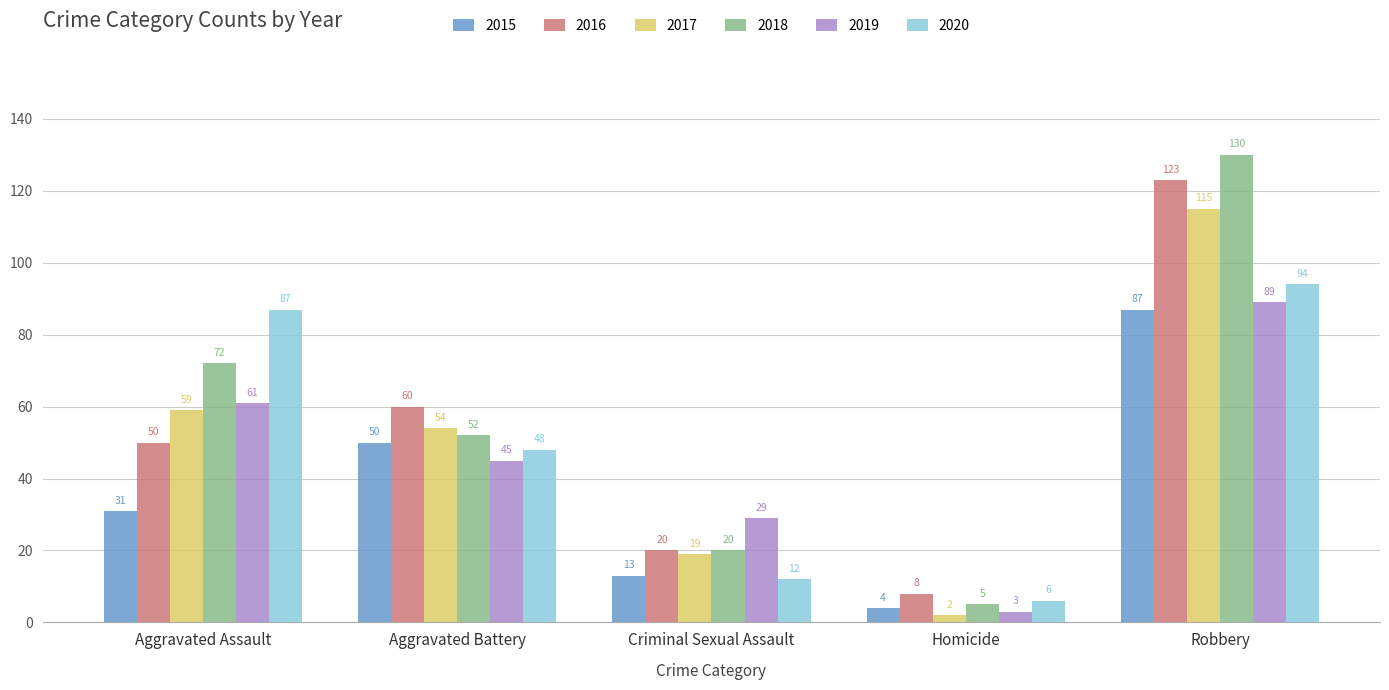

How many groups of bars are there?

5